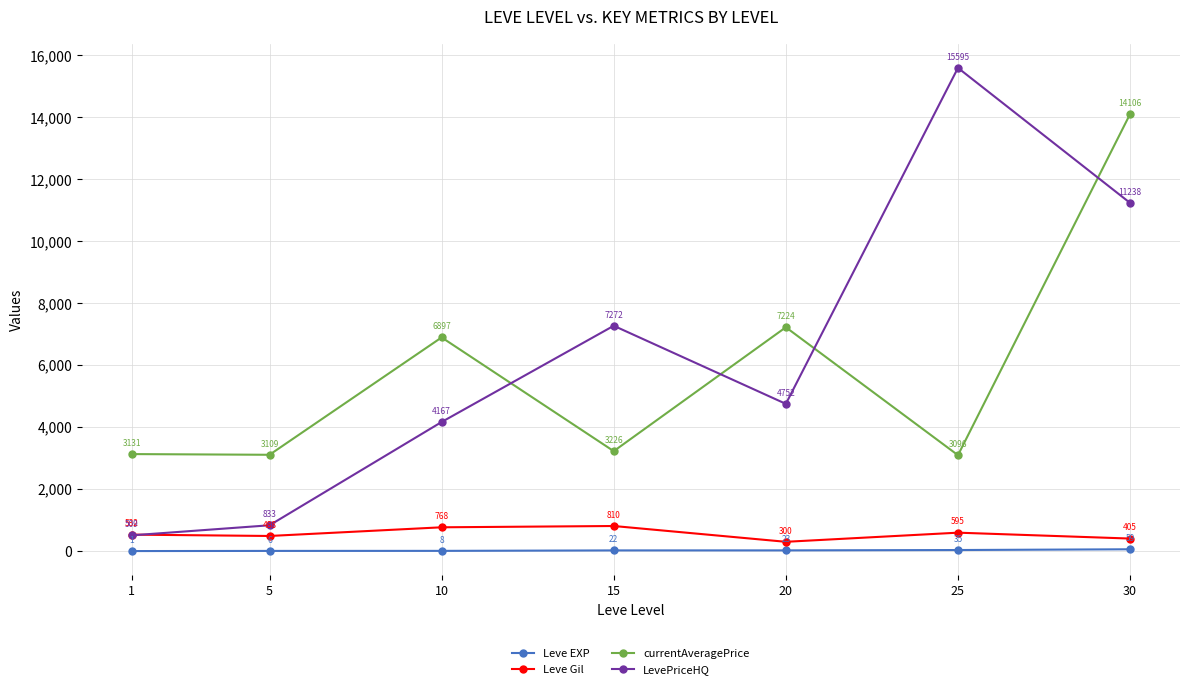

Is the value of LevePriceHQ at 25 greater than the value of currentAveragePrice at 1?

Yes